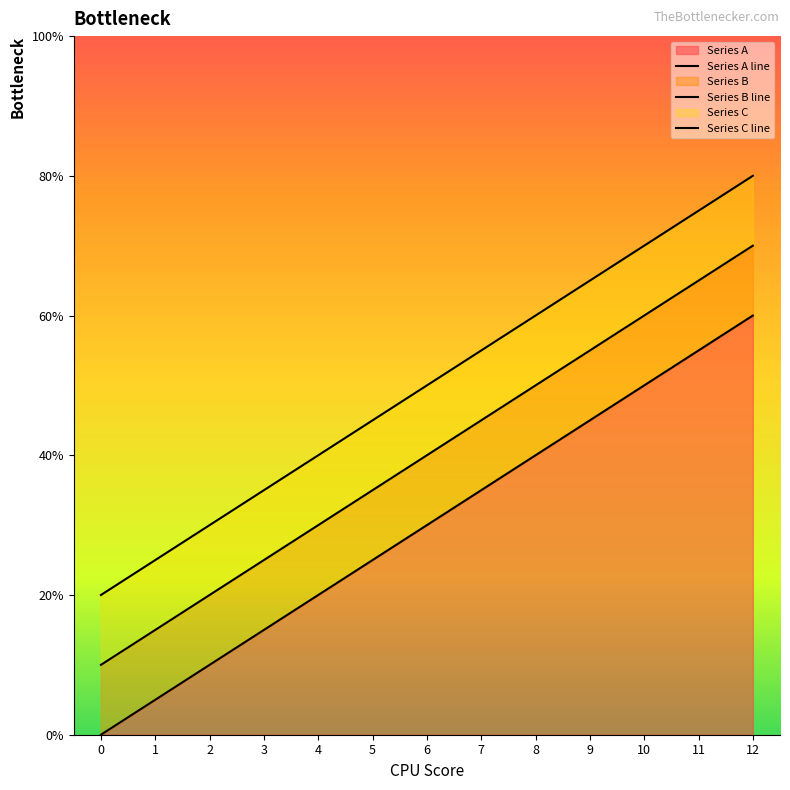

At how many categories does at least one series exceed 55?

5